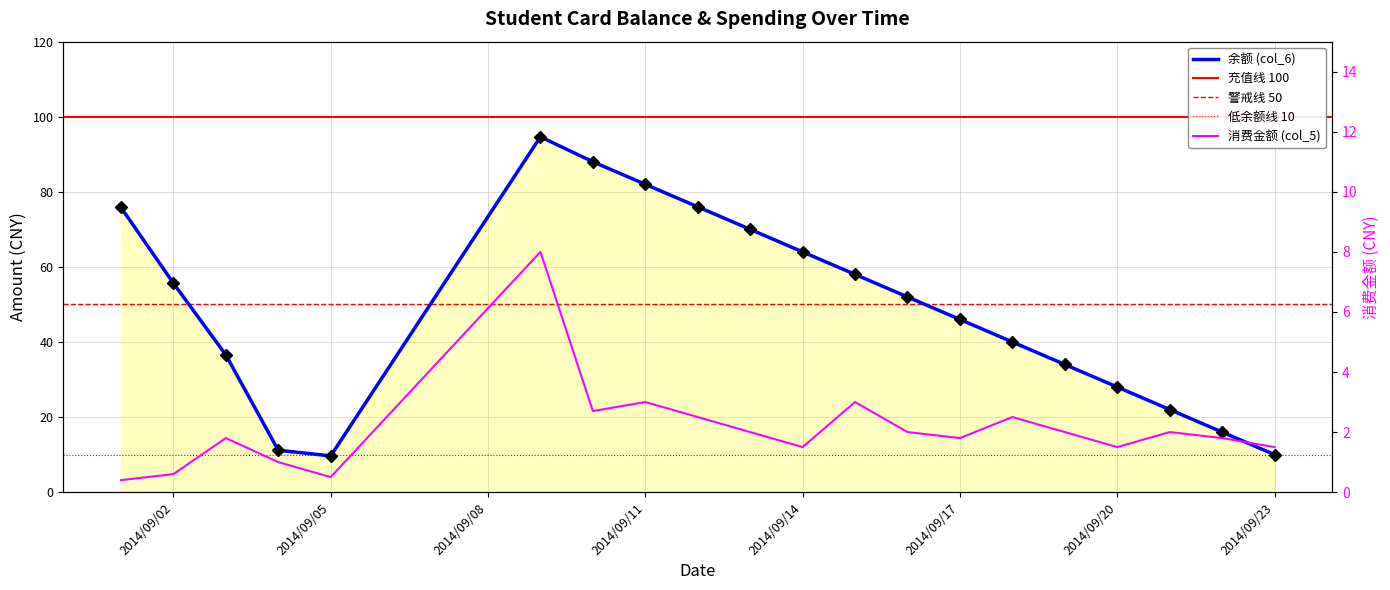

What is the smallest value displayed?

0.4